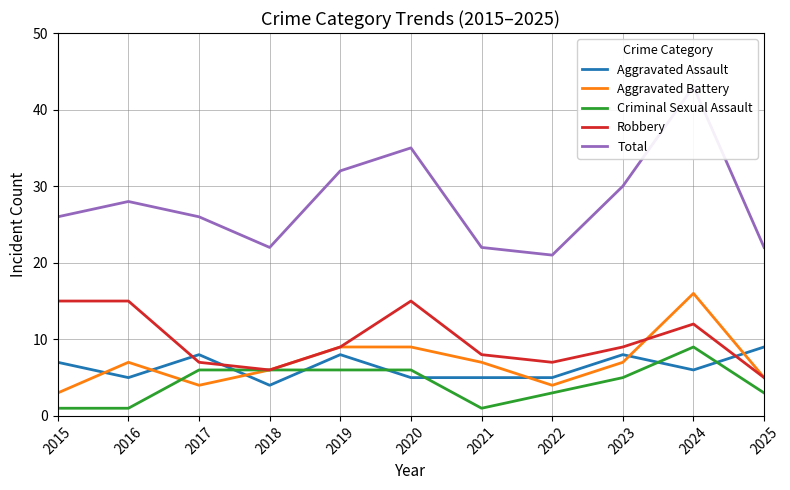

Where is the first local maximum for Criminal Sexual Assault?

2024